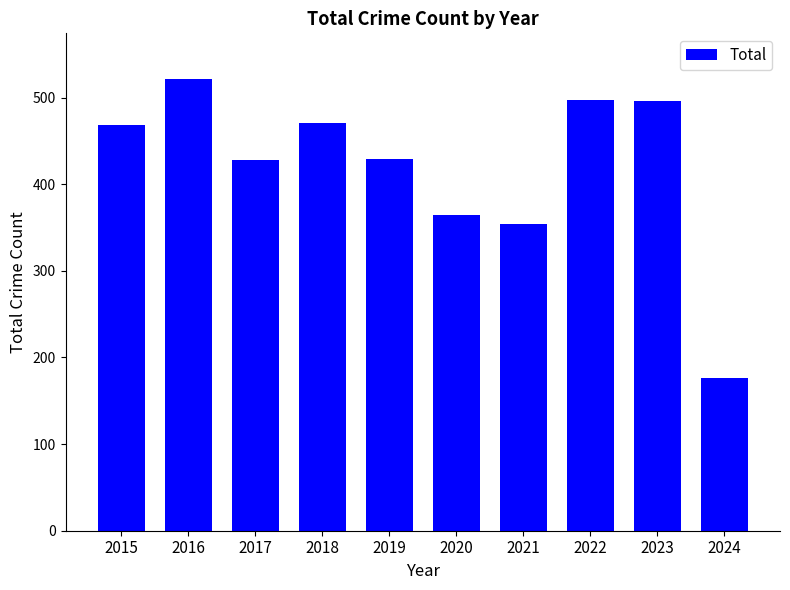

How many categories are shown in the chart?

10